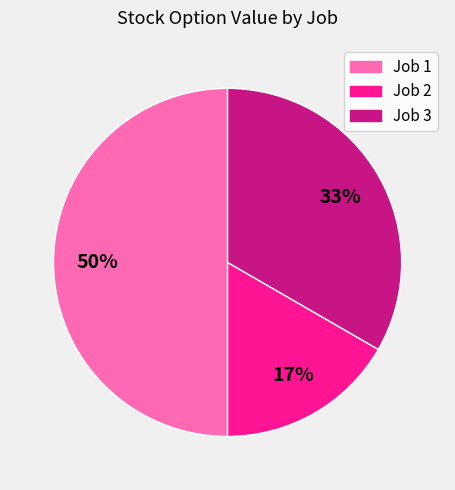

To the nearest percent, what portion does Job 2 represent?

17%